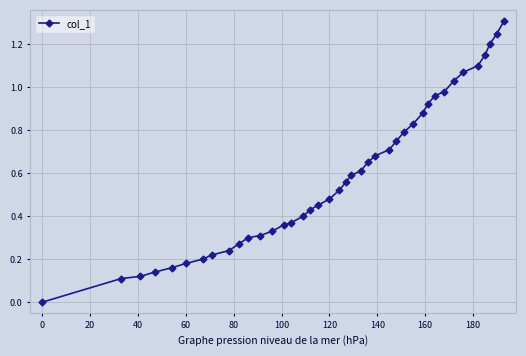

What is the maximum value shown in the chart?

1.3